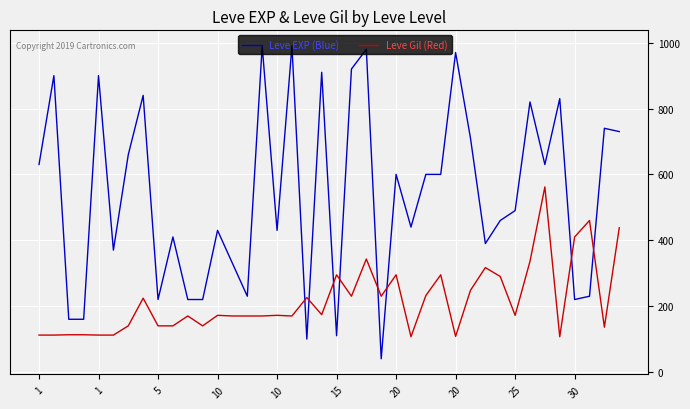

Which series has the largest total across all categories?

Leve EXP (Blue)